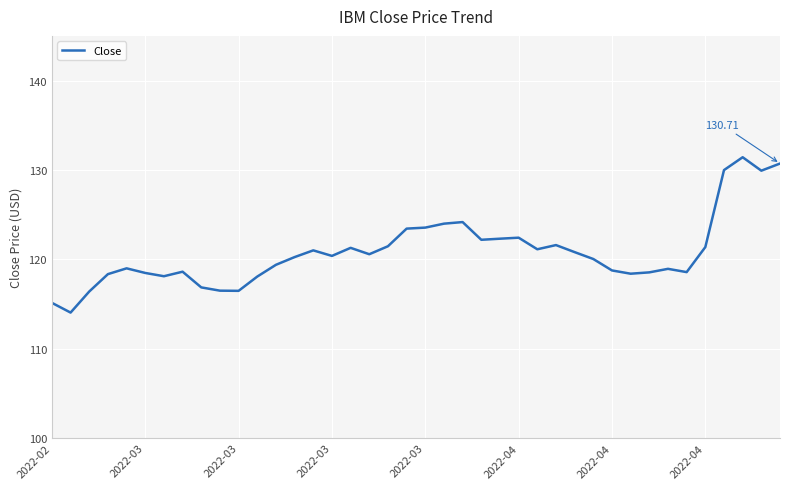

What is the difference between the maximum and minimum values?

17.4